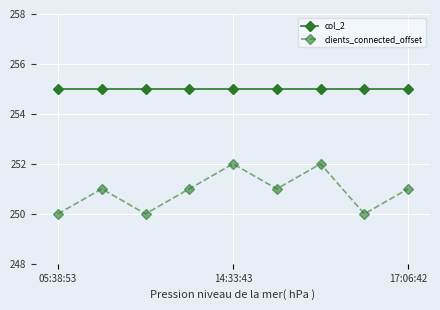

What is the value of the col_2 point at the 8th from the left?

255